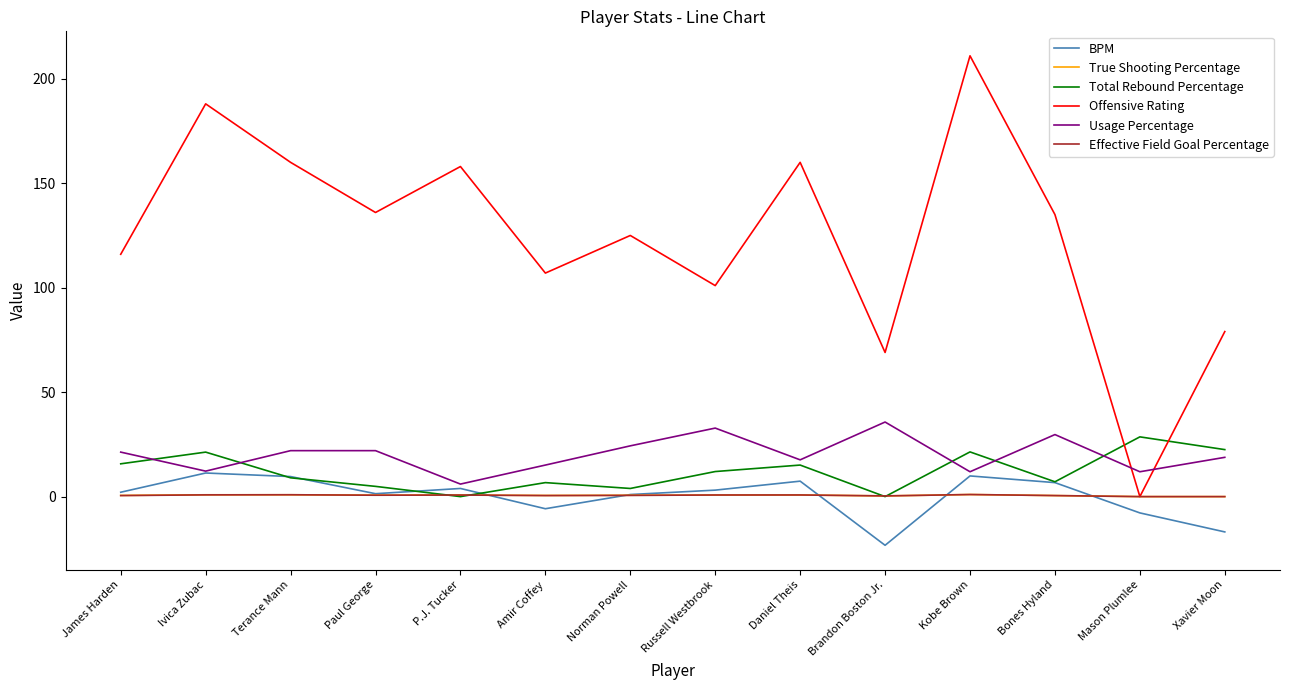

What is the spread (max minus min) of values at Xavier Moon?

95.9